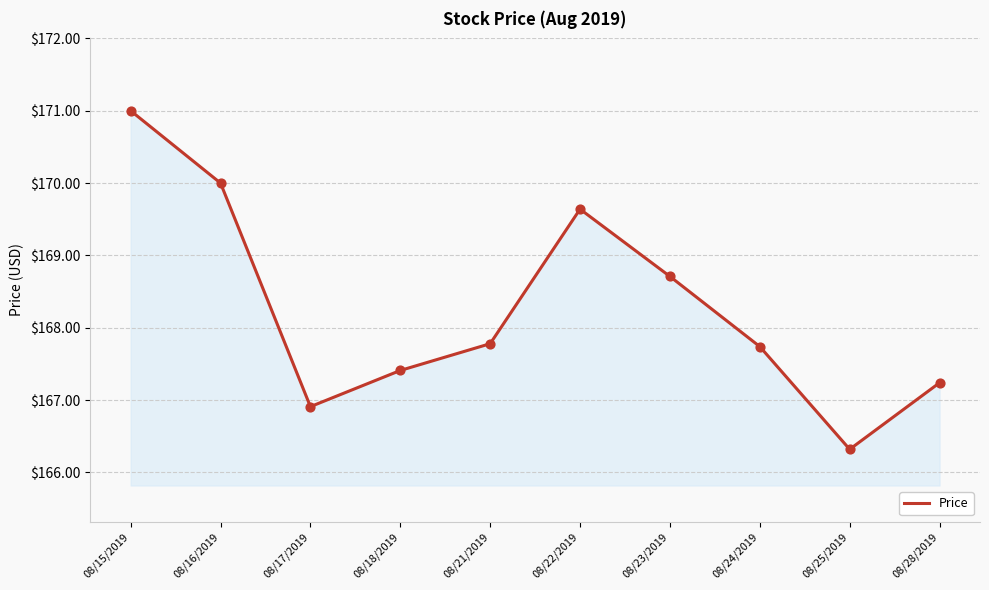

What is the change in value from 08/17/2019 to 08/22/2019?

+2.7